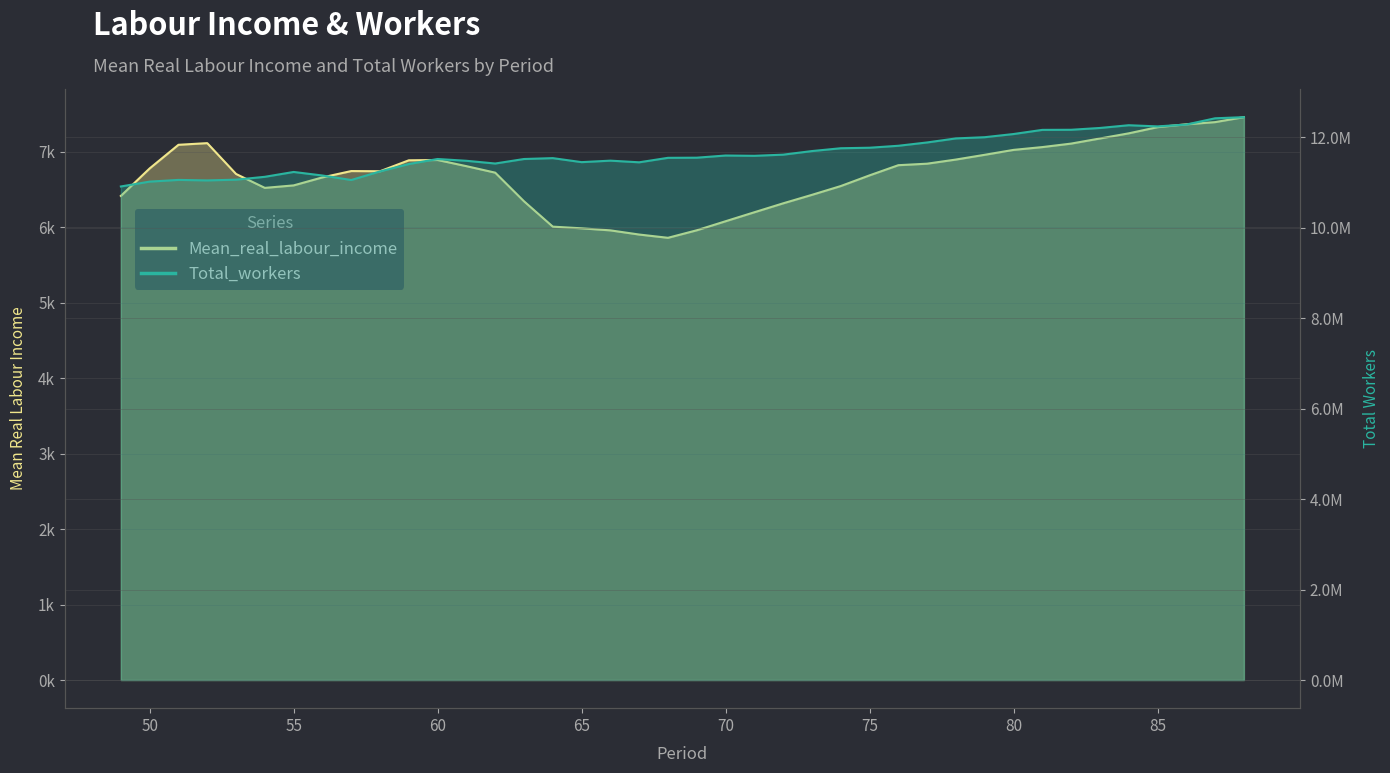

Reading left to right, what are all the values shown in this chart?

Mean_real_labour_income: 49=6414.8	50=6778.9	51=7092.0	52=7114.0	53=6705.5	54=6521.2	55=6554.0	56=6660.2	57=6744.0	58=6741.7	59=6886.4	60=6890.5	61=6808.8	62=6722.9	63=6343.4	64=6007.5	65=5985.3	66=5958.1	67=5902.9	68=5859.6	69=5959.3	70=6079.0	71=6198.2	72=6316.4	73=6428.9	74=6545.3	75=6686.9	76=6821.8	77=6841.7	78=6896.6	79=6959.5	80=7024.5	81=7061.6	82=7107.9	83=7175.8	84=7243.7	85=7325.7	86=7363.4	87=7392.4	88=7458.4
Total_workers: 49=10914398.0	50=11021763.0	51=11059493.0	52=11048388.0	53=11064497.0	54=11128156.0	55=11235296.0	56=11156745.0	57=11057148.0	58=11247506.0	59=11410134.0	60=11521898.0	61=11482379.0	62=11422089.0	63=11521794.0	64=11541231.0	65=11452454.0	66=11485377.0	67=11448803.0	68=11547846.0	69=11550904.0	70=11598921.0	71=11592267.0	72=11617863.0	73=11697314.0	74=11759702.0	75=11771132.0	76=11814454.0	77=11887867.0	78=11977183.0	79=12003953.0	80=12074069.0	81=12165959.0	82=12168197.0	83=12208077.0	84=12268752.0	85=12242893.0	86=12283997.0	87=12422073.0	88=12447422.0